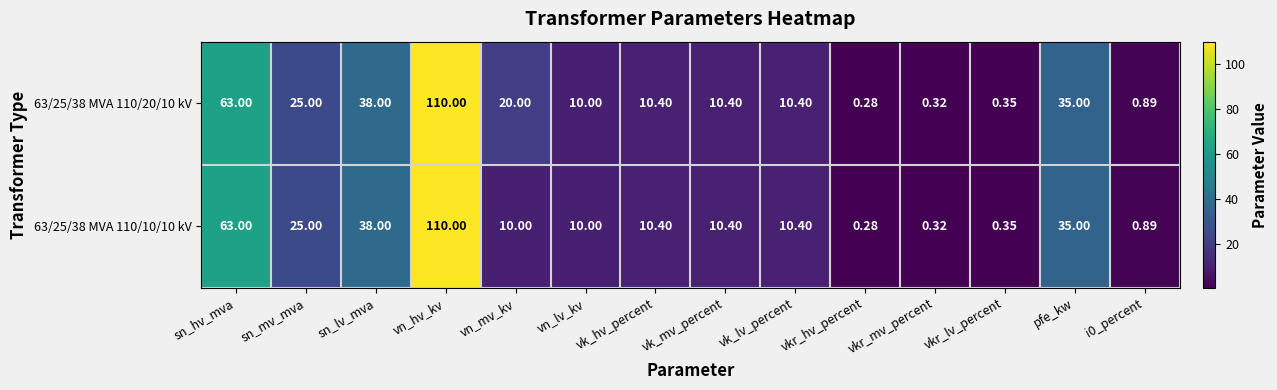

At which category is the sum across all series the highest?

vn_hv_kv